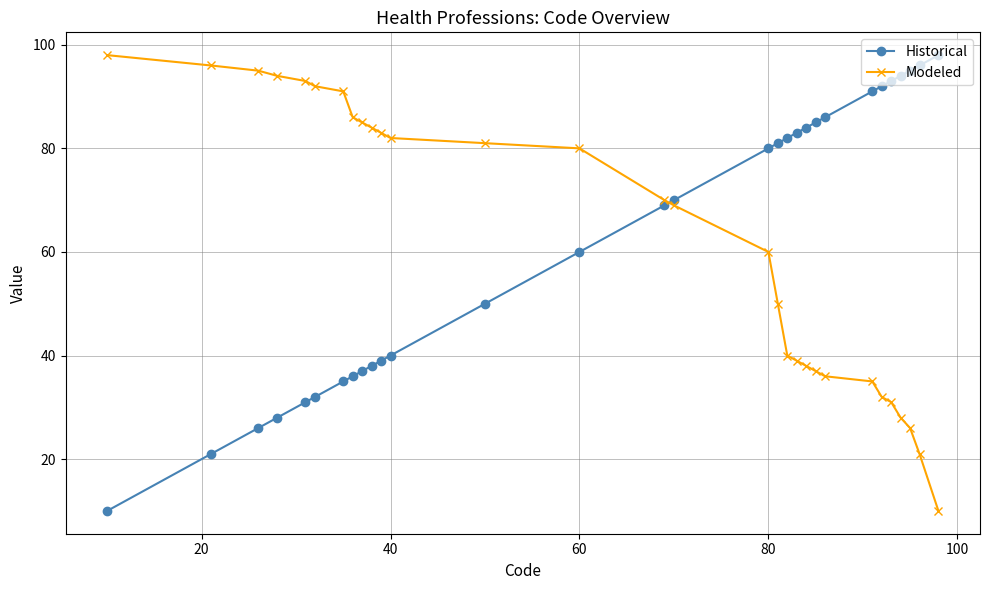

Reading left to right, transcribe all the data shown in this chart.

Historical: 10	21	26	28	31	32	35	36	37	38	39	40	50	60	69	70	80	81	82	83	84	85	86	91	92	93	94	95	96	98
Modeled: 98	96	95	94	93	92	91	86	85	84	83	82	81	80	70	69	60	50	40	39	38	37	36	35	32	31	28	26	21	10